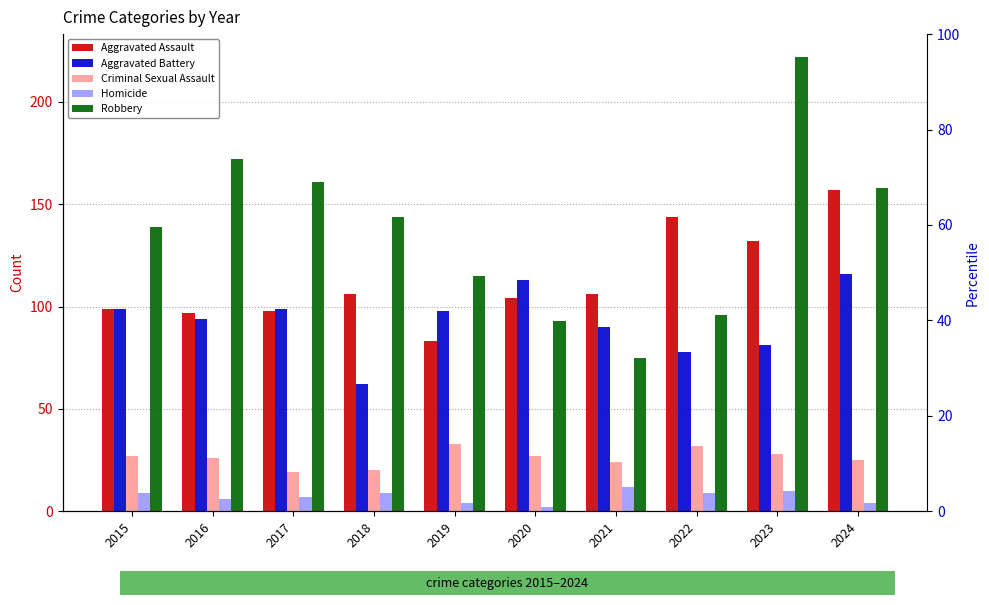

What is the average value of the Criminal Sexual Assault series?

26